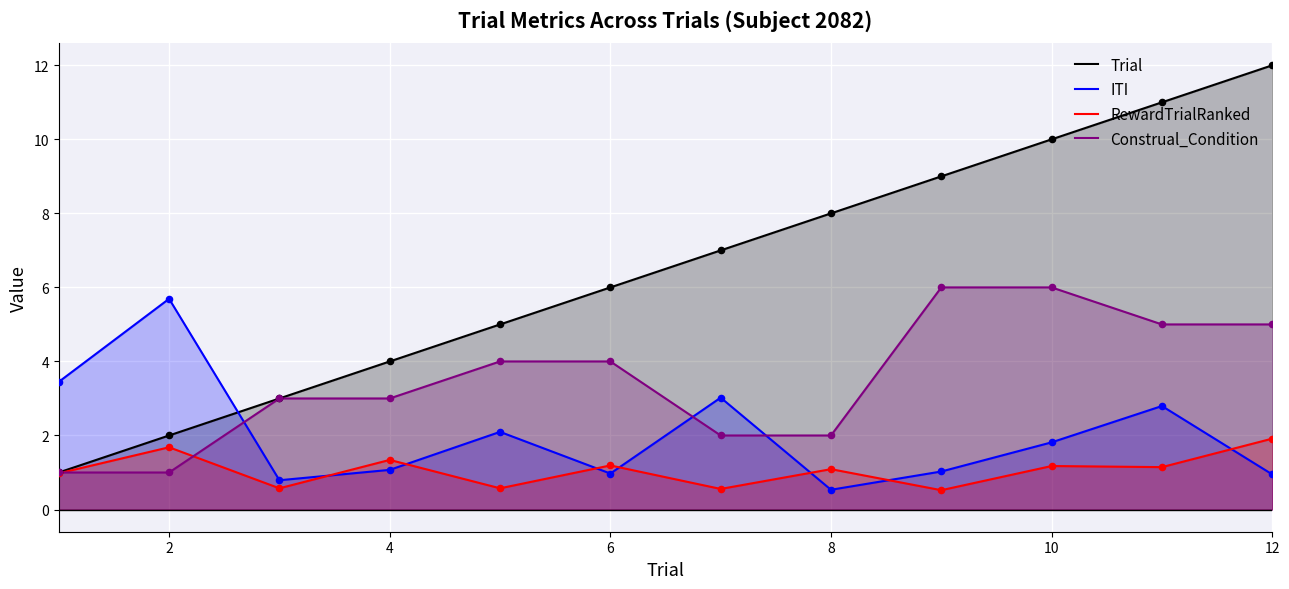

Is the value of Construal_Condition at 2 greater than the value of Trial at 12?

No